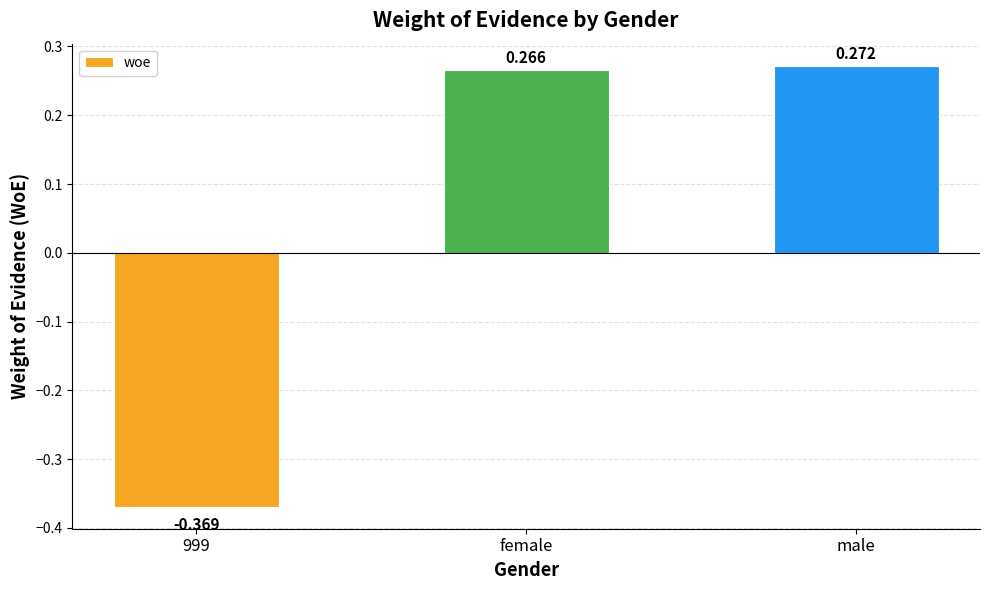

The value at male is 0.4. True or false?

False